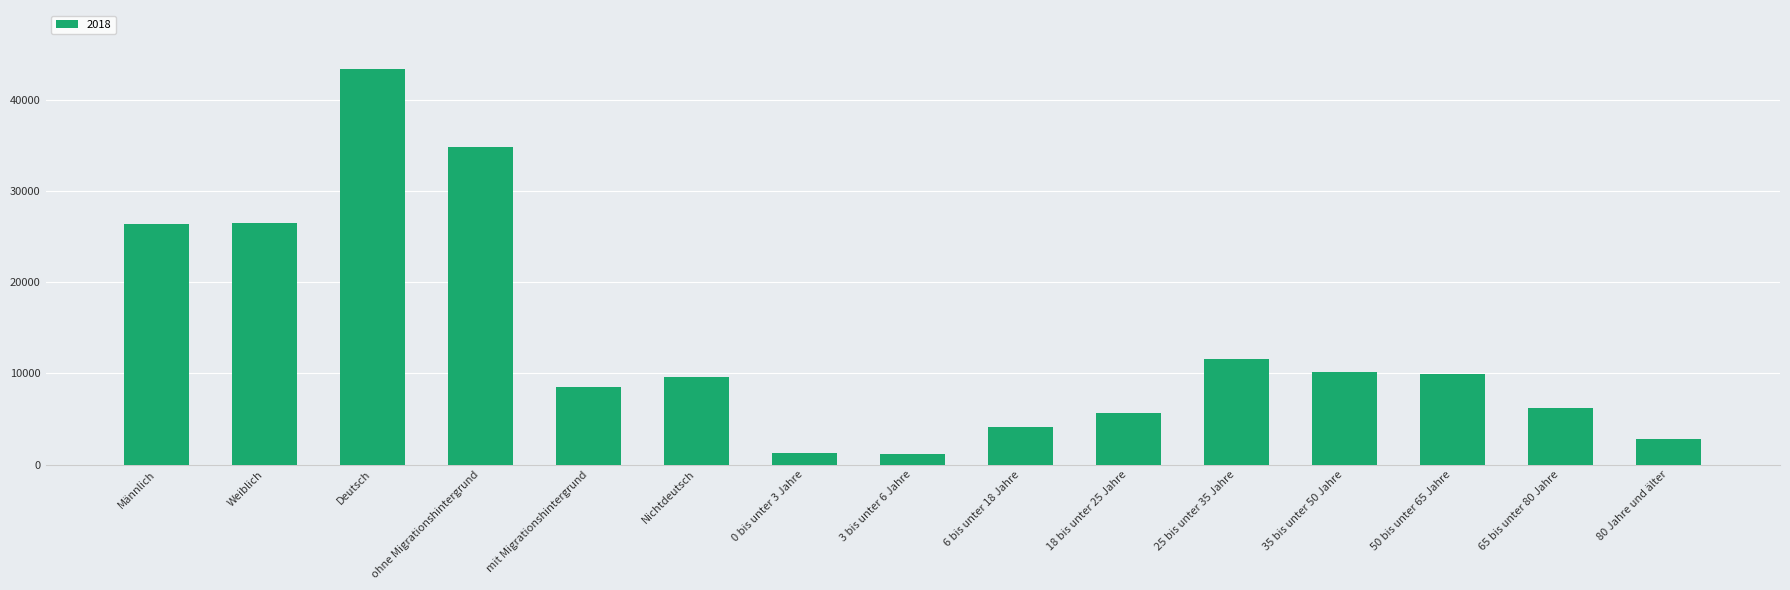

The chart shows a value of 26441 at Männlich. True or false?

True